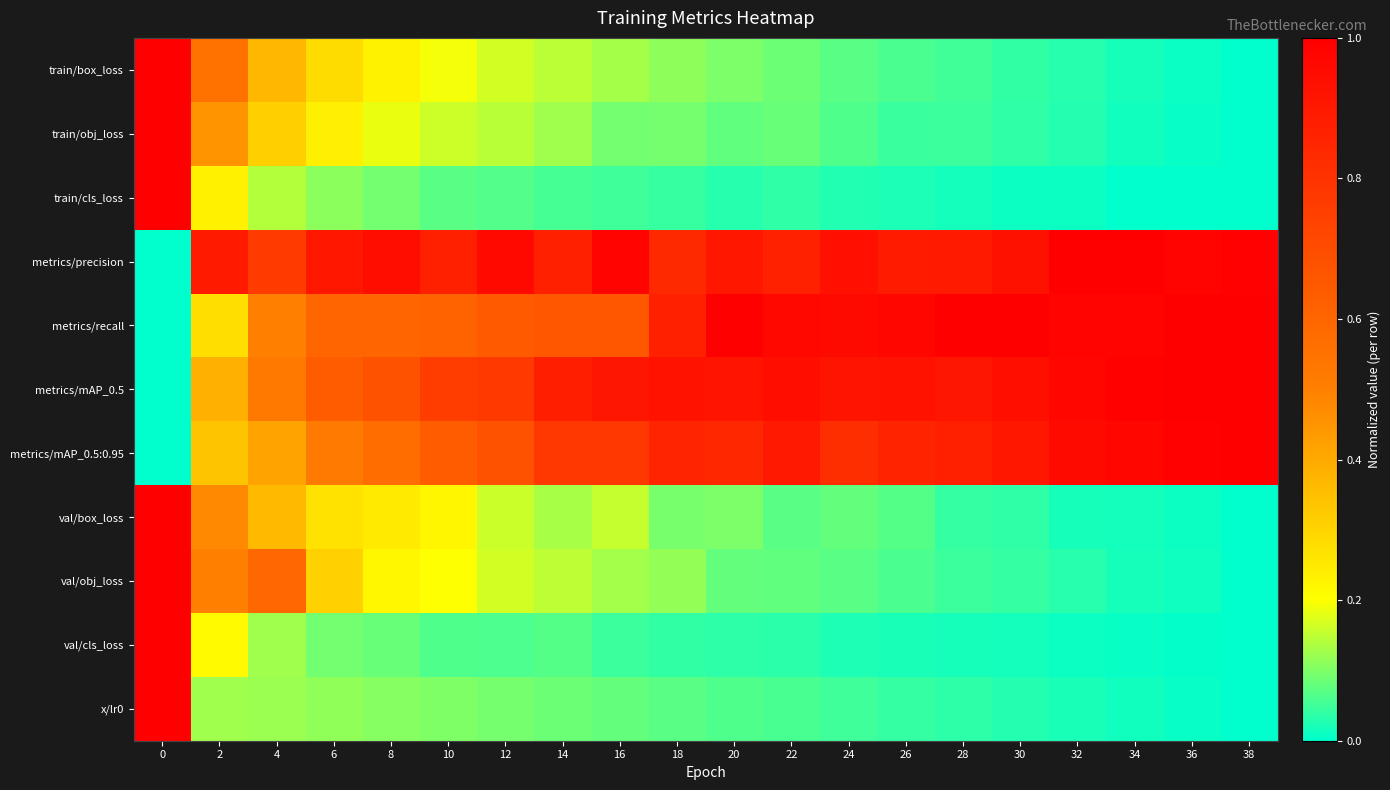

Reading left to right, transcribe all the data shown in this chart.

train/box_loss: 0=1.0	2=0.5	4=0.4	6=0.3	8=0.2	10=0.2	12=0.2	14=0.1	16=0.1	18=0.1	20=0.1	22=0.1	24=0.1	26=0.1	28=0.1	30=0.0	32=0.0	34=0.0	36=0.0	38=0.0
train/obj_loss: 0=1.0	2=0.5	4=0.3	6=0.2	8=0.2	10=0.2	12=0.1	14=0.1	16=0.1	18=0.1	20=0.1	22=0.1	24=0.1	26=0.0	28=0.0	30=0.0	32=0.0	34=0.0	36=0.0	38=0.0
train/cls_loss: 0=1.0	2=0.2	4=0.1	6=0.1	8=0.1	10=0.1	12=0.1	14=0.1	16=0.1	18=0.0	20=0.0	22=0.0	24=0.0	26=0.0	28=0.0	30=0.0	32=0.0	34=0.0	36=0.0	38=0.0
metrics/precision: 0=0.0	2=0.9	4=0.8	6=0.9	8=0.9	10=0.9	12=1.0	14=0.9	16=1.0	18=0.8	20=0.9	22=0.9	24=0.9	26=0.9	28=0.9	30=0.9	32=1.0	34=1.0	36=1.0	38=1.0
metrics/recall: 0=0.0	2=0.3	4=0.5	6=0.6	8=0.6	10=0.6	12=0.6	14=0.7	16=0.7	18=0.9	20=1.0	22=1.0	24=1.0	26=1.0	28=1.0	30=1.0	32=1.0	34=1.0	36=1.0	38=1.0
metrics/mAP_0.5: 0=0.0	2=0.4	4=0.5	6=0.6	8=0.7	10=0.8	12=0.8	14=0.9	16=0.9	18=0.9	20=0.9	22=0.9	24=0.9	26=0.9	28=0.9	30=0.9	32=1.0	34=1.0	36=1.0	38=1.0
metrics/mAP_0.5:0.95: 0=0.0	2=0.3	4=0.4	6=0.5	8=0.6	10=0.6	12=0.7	14=0.8	16=0.8	18=0.9	20=0.8	22=0.9	24=0.8	26=0.9	28=0.9	30=0.9	32=1.0	34=1.0	36=1.0	38=1.0
val/box_loss: 0=1.0	2=0.5	4=0.4	6=0.3	8=0.2	10=0.2	12=0.2	14=0.1	16=0.2	18=0.1	20=0.1	22=0.1	24=0.1	26=0.1	28=0.0	30=0.0	32=0.0	34=0.0	36=0.0	38=0.0
val/obj_loss: 0=1.0	2=0.5	4=0.6	6=0.3	8=0.2	10=0.2	12=0.2	14=0.1	16=0.1	18=0.1	20=0.1	22=0.1	24=0.1	26=0.1	28=0.0	30=0.0	32=0.0	34=0.0	36=0.0	38=0.0
val/cls_loss: 0=1.0	2=0.2	4=0.1	6=0.1	8=0.1	10=0.1	12=0.1	14=0.1	16=0.0	18=0.0	20=0.0	22=0.0	24=0.0	26=0.0	28=0.0	30=0.0	32=0.0	34=0.0	36=0.0	38=0.0
x/lr0: 0=1.0	2=0.1	4=0.1	6=0.1	8=0.1	10=0.1	12=0.1	14=0.1	16=0.1	18=0.1	20=0.1	22=0.1	24=0.1	26=0.0	28=0.0	30=0.0	32=0.0	34=0.0	36=0.0	38=0.0